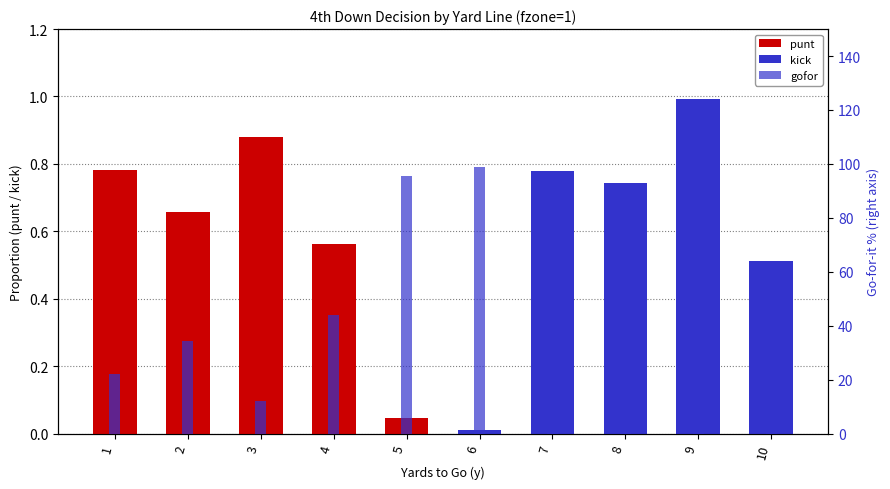

List the labels in order of gofor value, smallest first.

9, 3, 1, 7, 8, 2, 4, 10, 5, 6